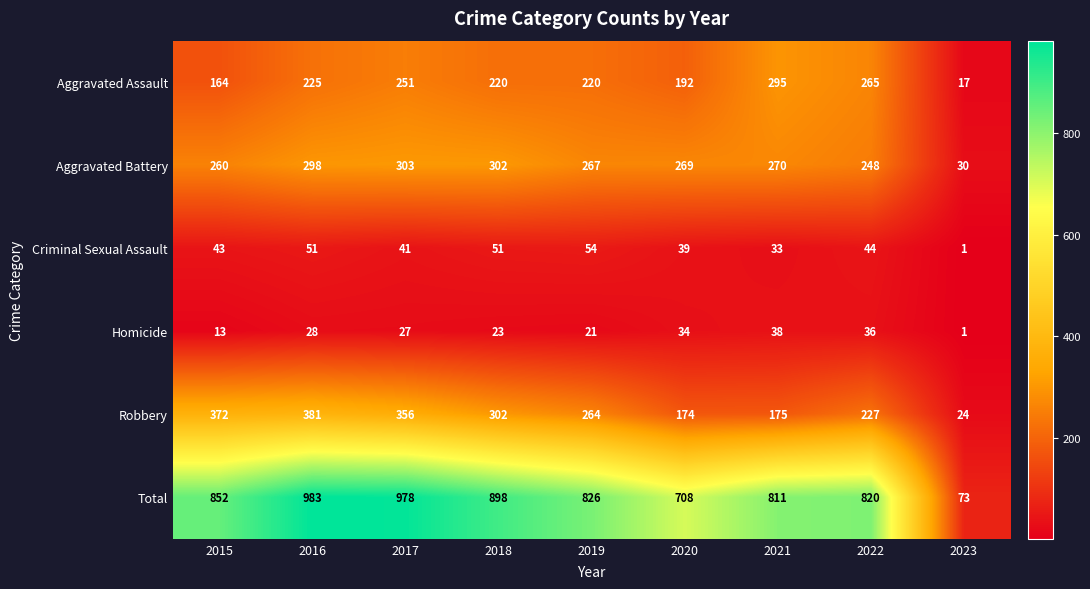

What is the difference between the highest and lowest values at 2019?

805